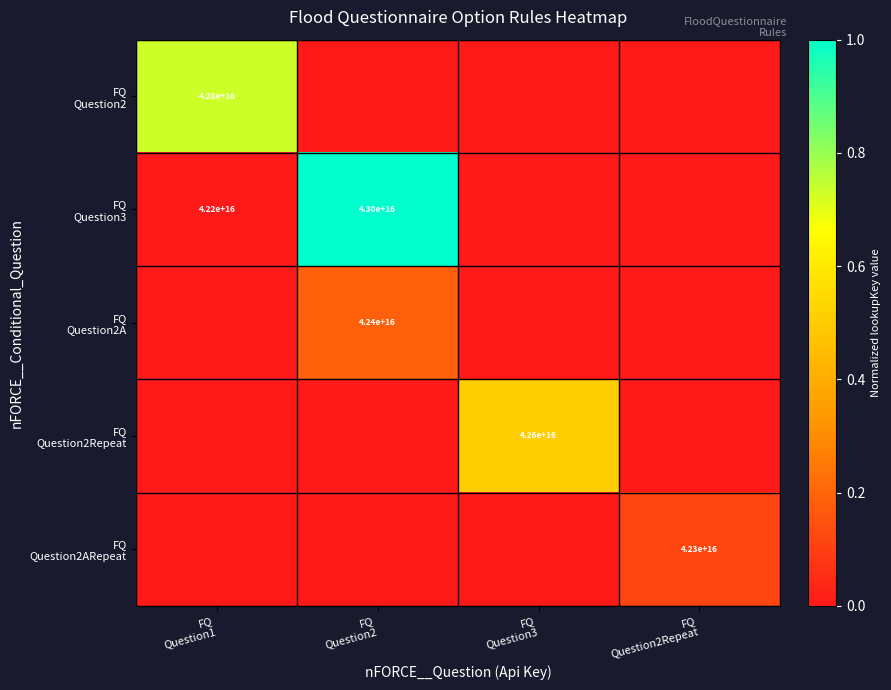

At FQ Question2, list the series in order from smallest to largest.

FQ Question2, FQ Question2Repeat, FQ Question2ARepeat, FQ Question2A, FQ Question3